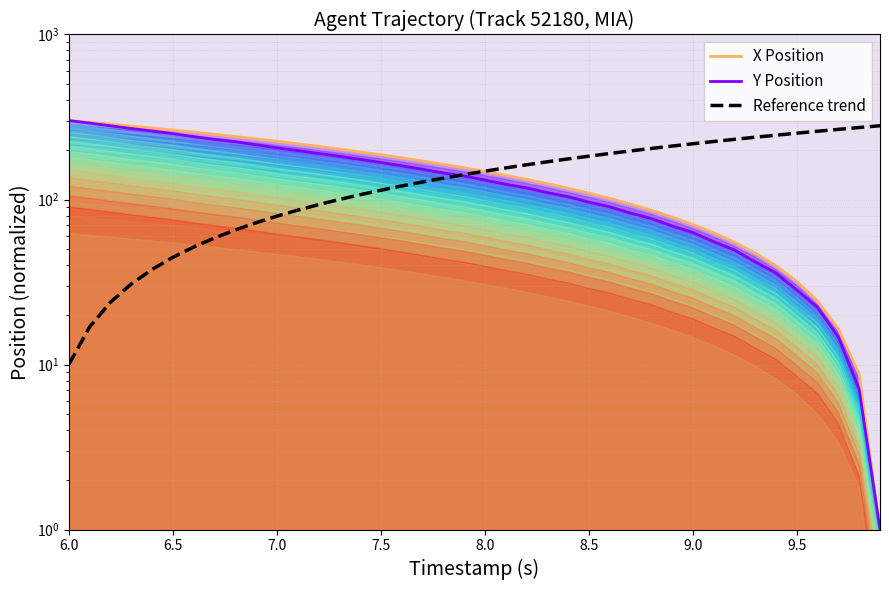

The value of Reference trend at 31 is 109.8. True or false?

False